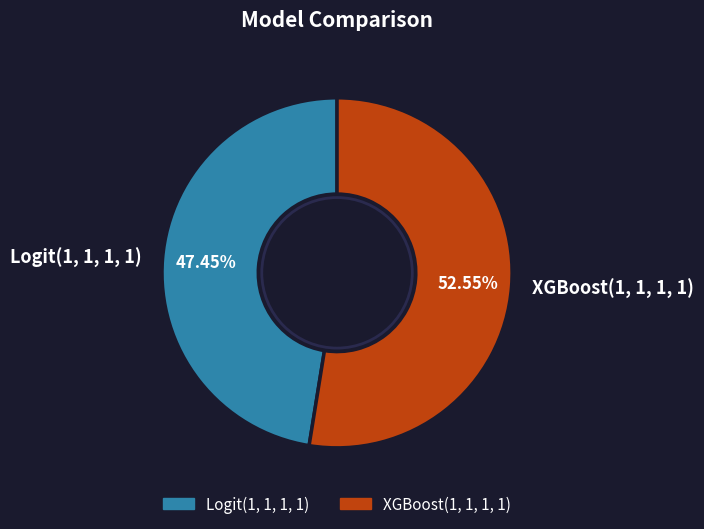

To the nearest percent, what percentage of the pie is XGBoost(1, 1, 1, 1)?

53%